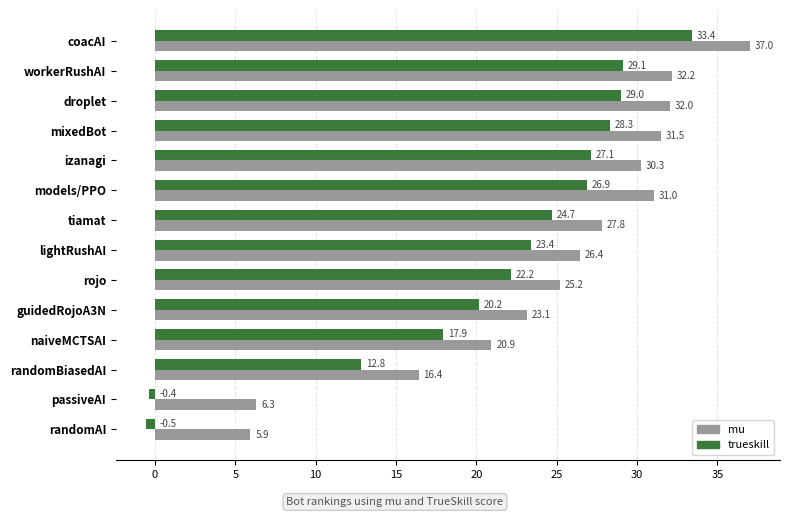

Rank the categories by mu value from highest to lowest.

coacAI, workerRushAI, droplet, mixedBot, models/PPO, izanagi, tiamat, lightRushAI, rojo, guidedRojoA3N, naiveMCTSAI, randomBiasedAI, passiveAI, randomAI